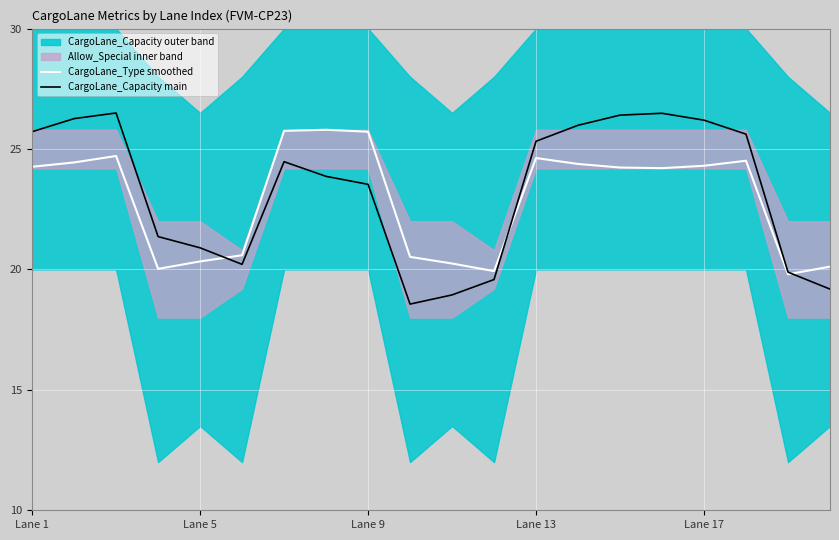

The CargoLane_Capacity main series shows 36.3 at Lane 17. True or false?

False